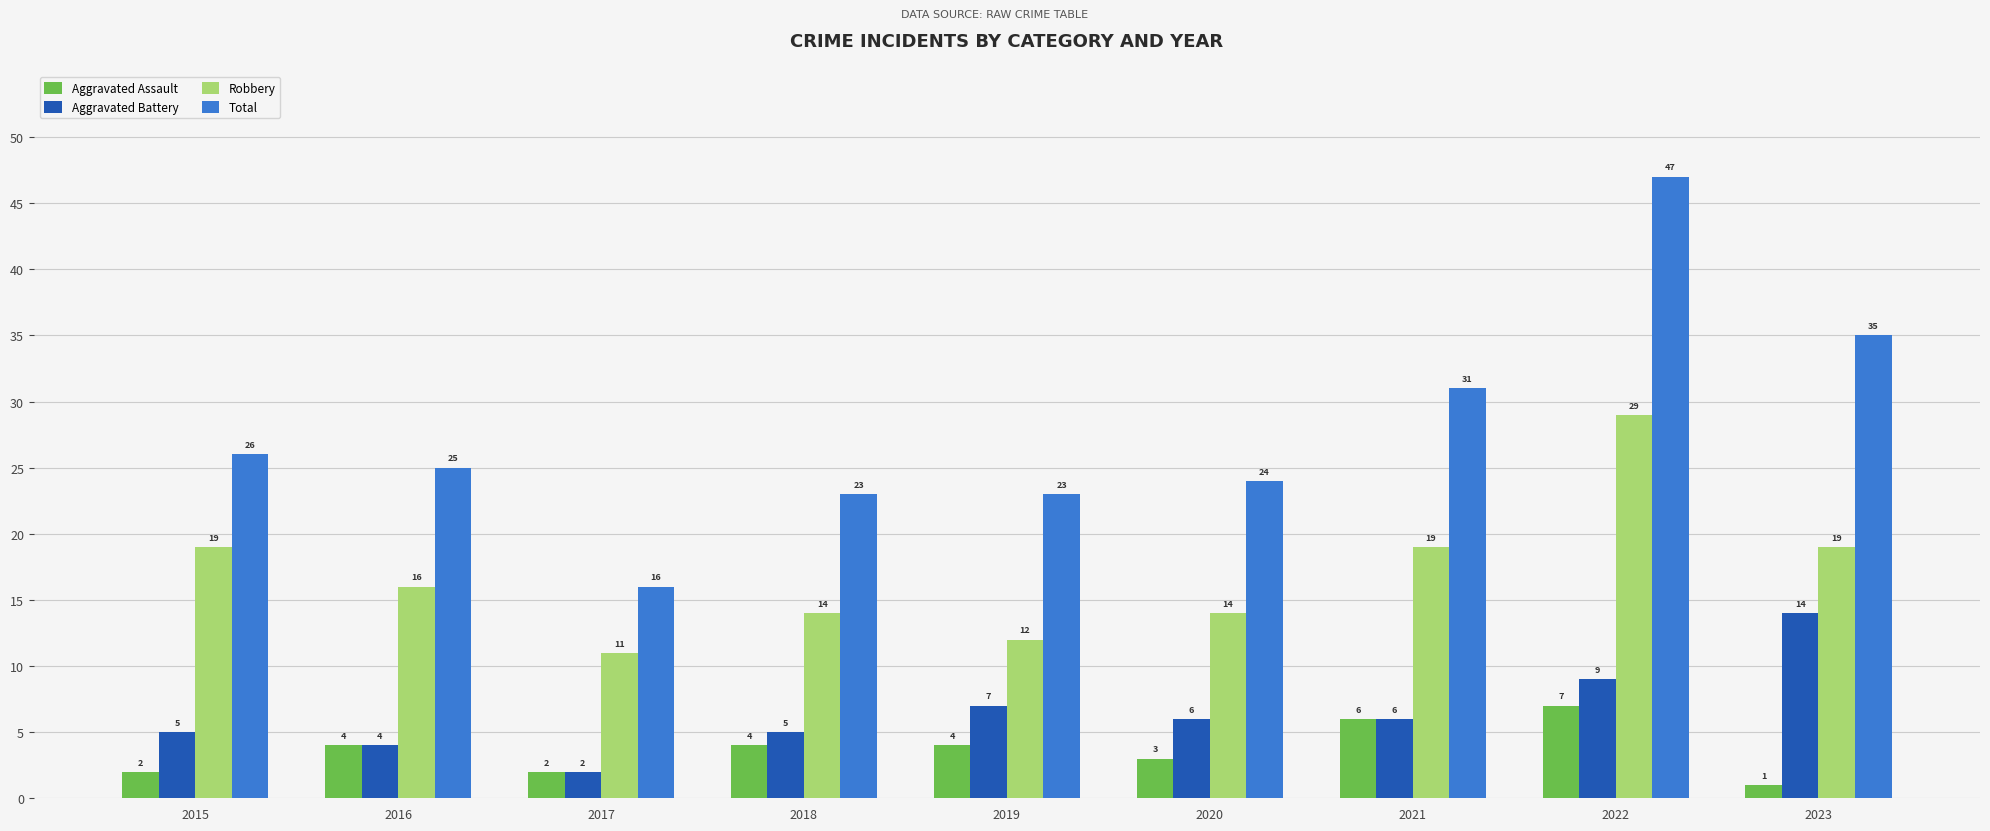

Between 2016 and 2022, which series saw the biggest shift?

Total